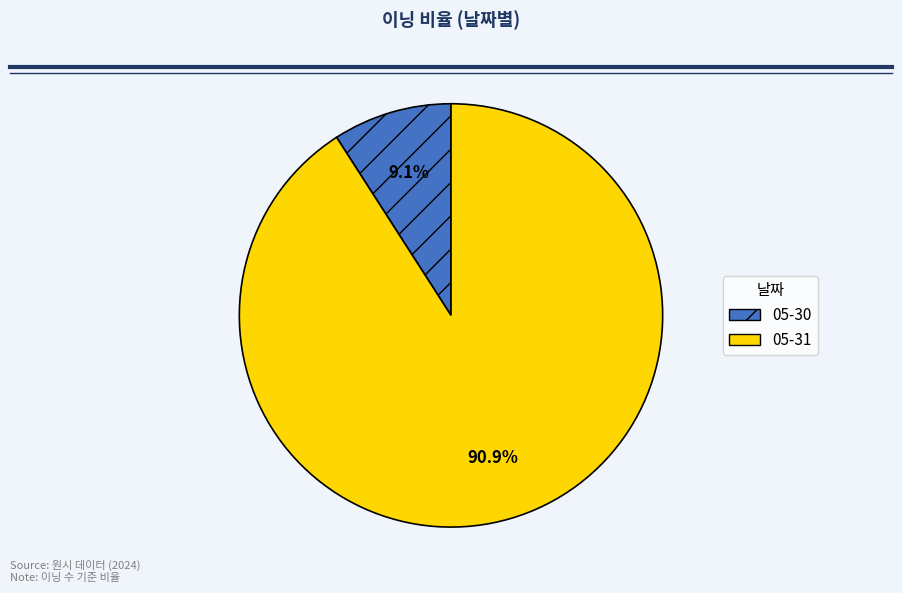

What percentage is the 05-30 slice, to the nearest percent?

9%